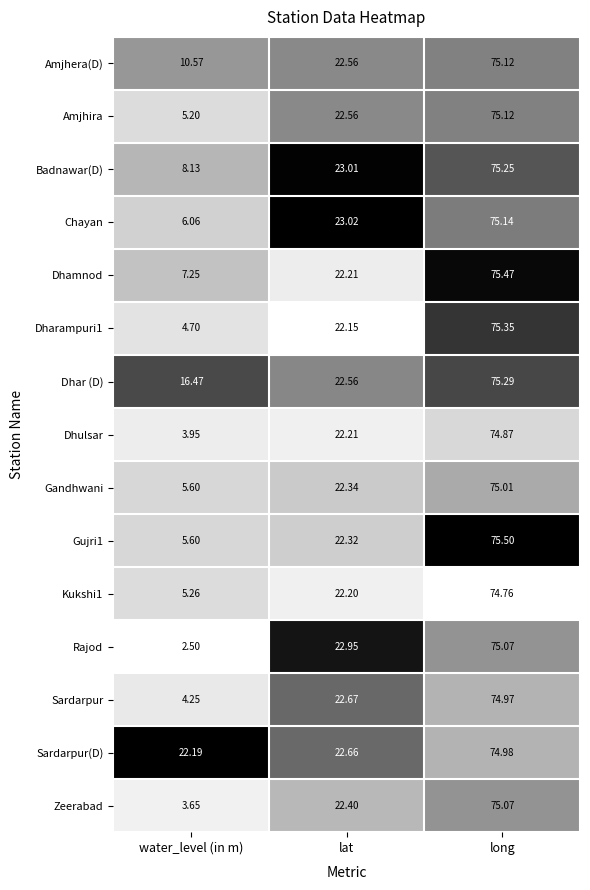

Which series has the largest total across all categories?

Sardarpur(D)